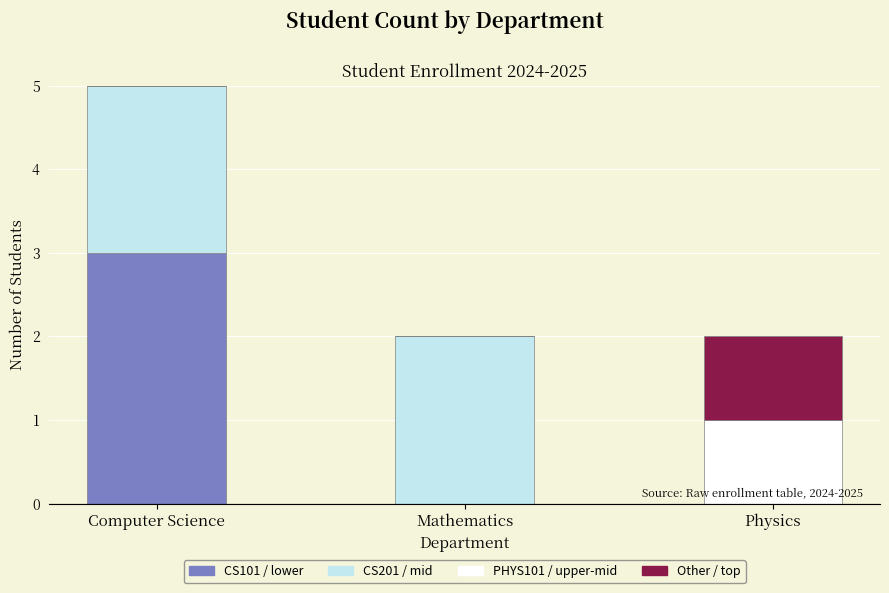

True or false: CS101 / lower has a value of 2 at Physics.

False